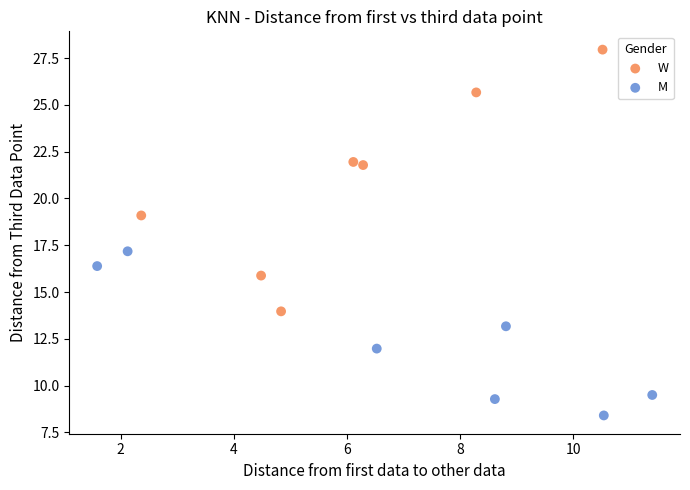

Which series has the widest spread of Y values?

W